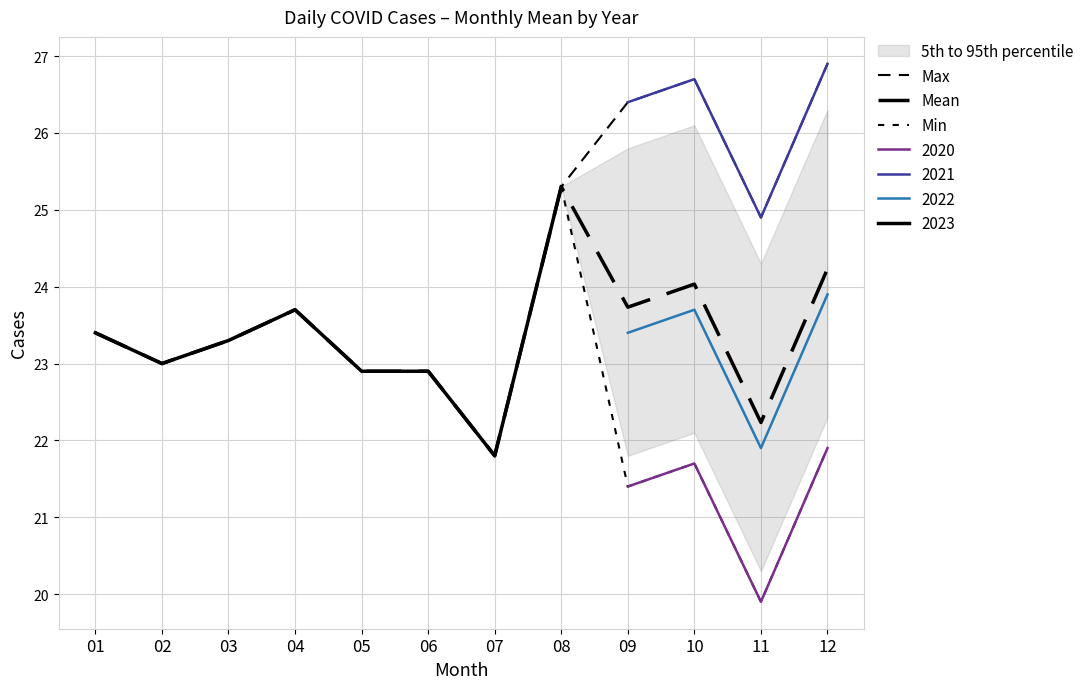

How many lines are shown in the chart?

3